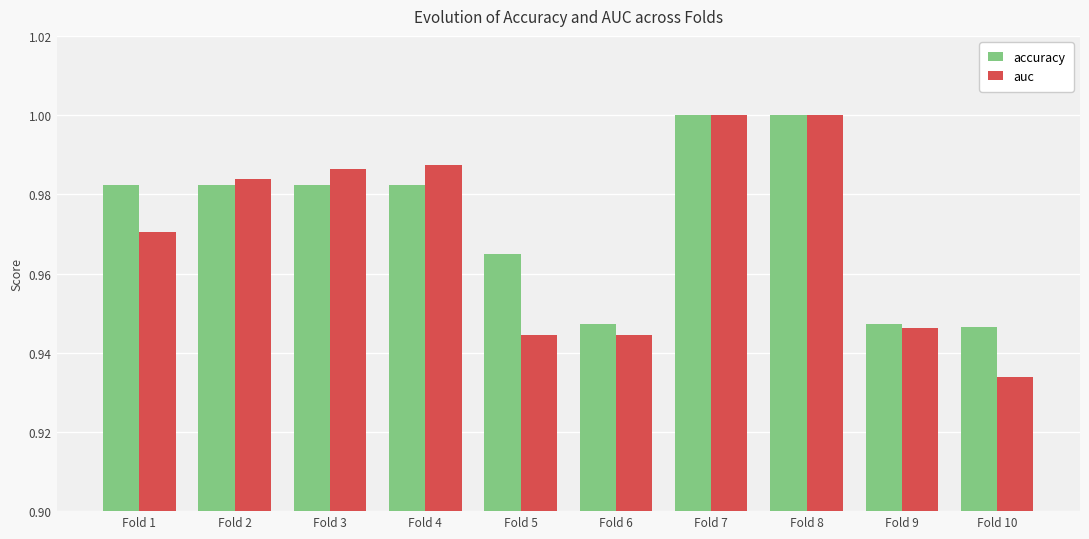

What are all the series names shown in the legend?

accuracy, auc